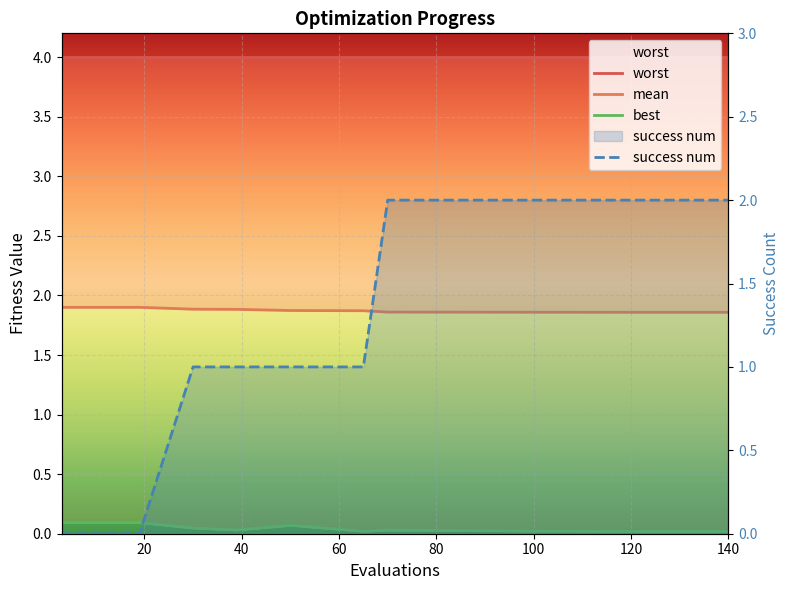

Reading left to right, extract all data points from this chart.

worst: 4.0	4.0	4.0	4.0	4.0	4.0	4.0	4.0	4.0	4.0	4.0	4.0	4.0
mean: 1.9	1.9	1.9	1.9	1.9	1.9	1.9	1.9	1.9	1.9	1.9	1.9	1.9
best: 0.1	0.1	0.1	0.1	0.1	0.0	0.0	0.1	0.0	0.0	0.0	0.0	0.0
success num: 0.0	0.0	0.0	0.0	0.0	1.0	1.0	1.0	1.0	2.0	2.0	2.0	2.0